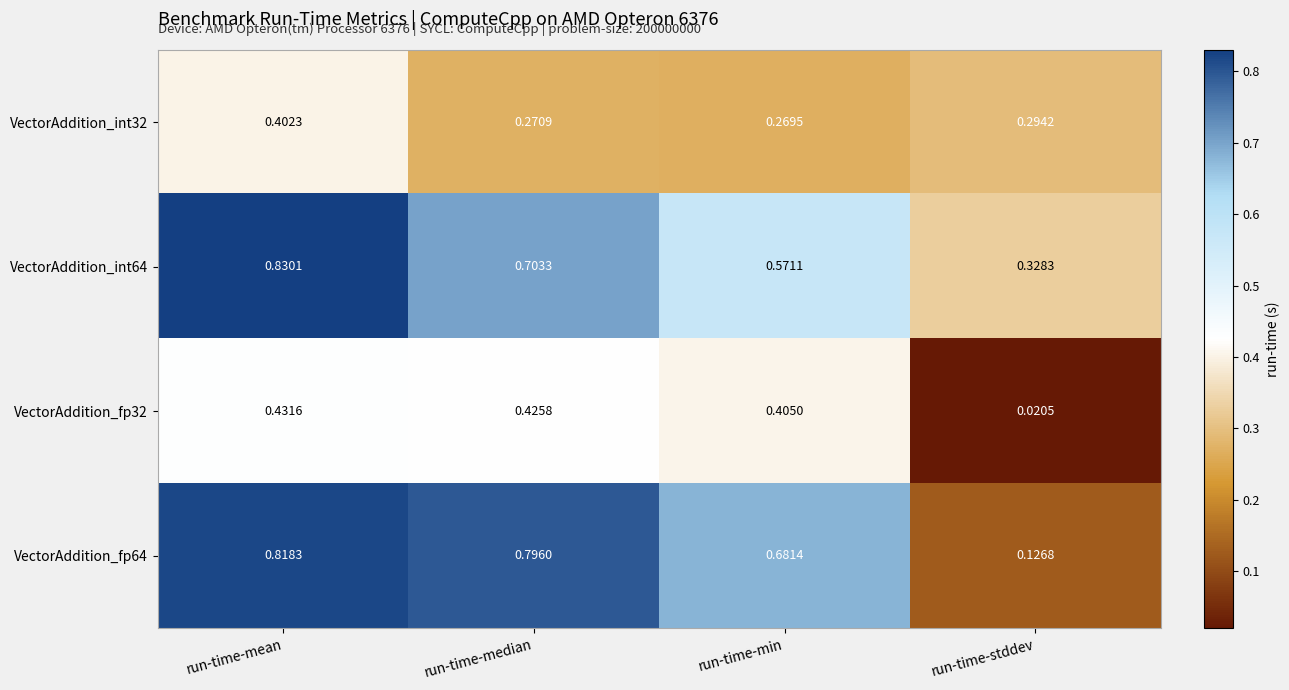

List the labels in order of VectorAddition_fp64 value, largest first.

run-time-mean, run-time-median, run-time-min, run-time-stddev